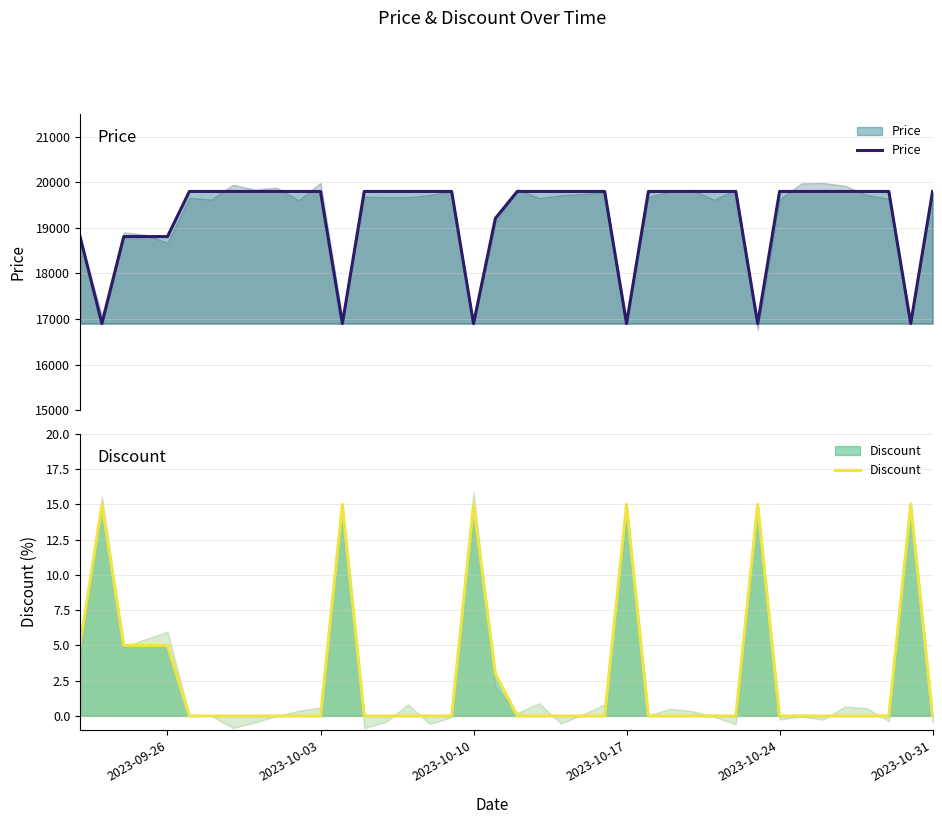

True or false: Discount and Price cross at least once.

False